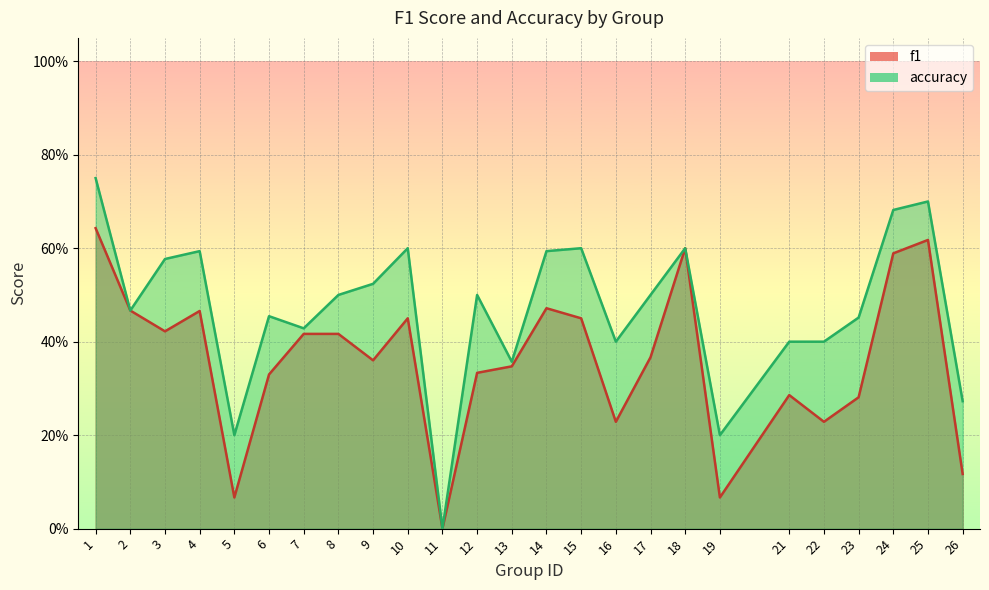

Reading left to right, extract all data points from this chart.

f1: 0.6	0.5	0.4	0.5	0.1	0.3	0.4	0.4	0.4	0.5	0.0	0.3	0.3	0.5	0.5	0.2	0.4	0.6	0.1	0.3	0.2	0.3	0.6	0.6	0.1
accuracy: 0.8	0.5	0.6	0.6	0.2	0.5	0.4	0.5	0.5	0.6	0.0	0.5	0.4	0.6	0.6	0.4	0.5	0.6	0.2	0.4	0.4	0.5	0.7	0.7	0.3